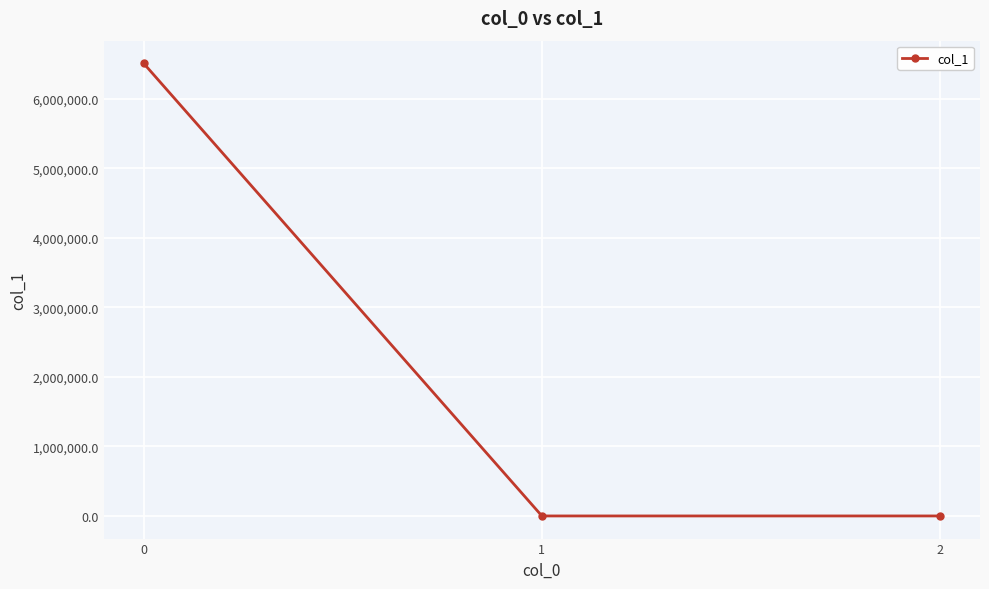

What is the greatest value displayed?

6513413.3